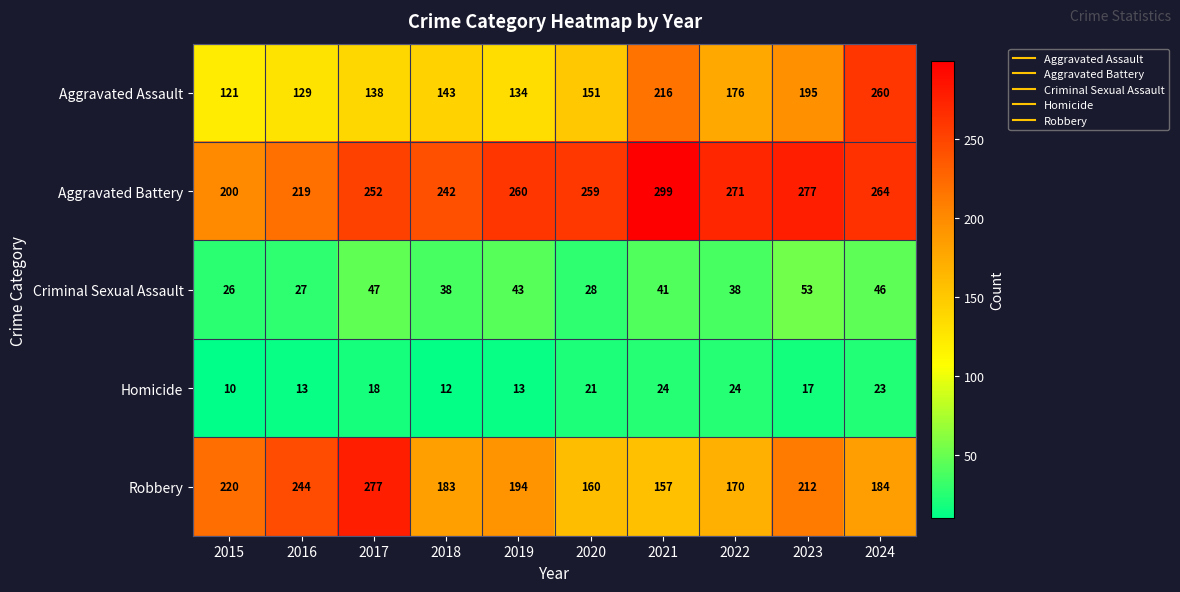

Between 2022 and 2023, which series saw the biggest shift?

Robbery